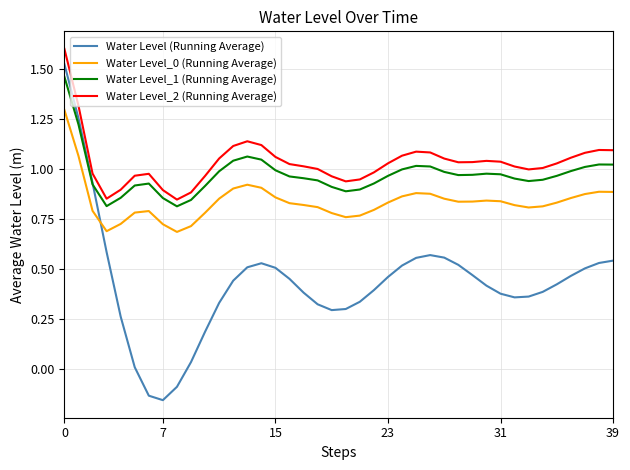

True or false: Water Level_0 (Running Average) and Water Level_2 (Running Average) cross at least once.

False